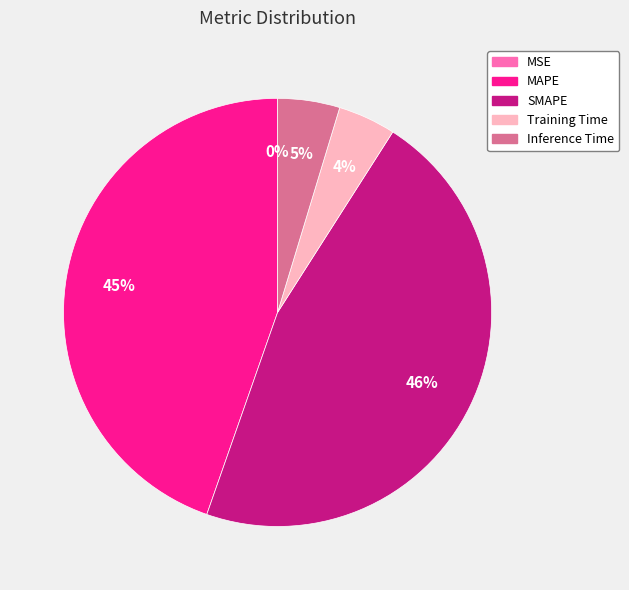

Which slice is the largest?

SMAPE